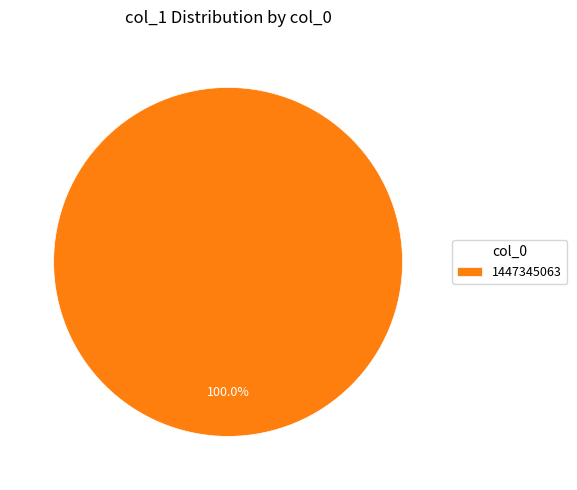

Rank the categories by value from lowest to highest.

1447345063